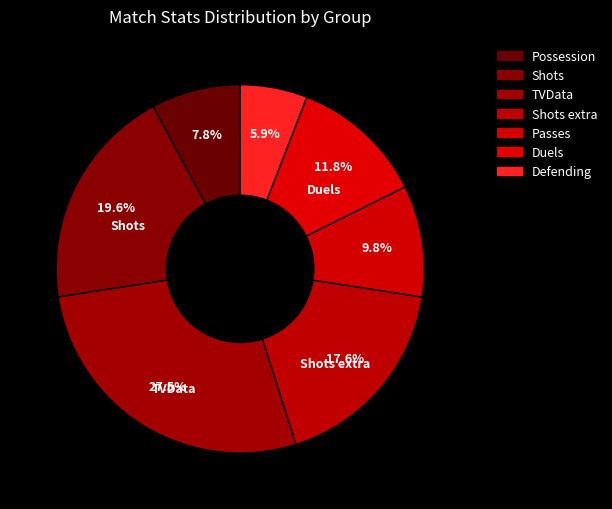

To the nearest percent, what is the difference between the largest and smallest slice percentages?

22%